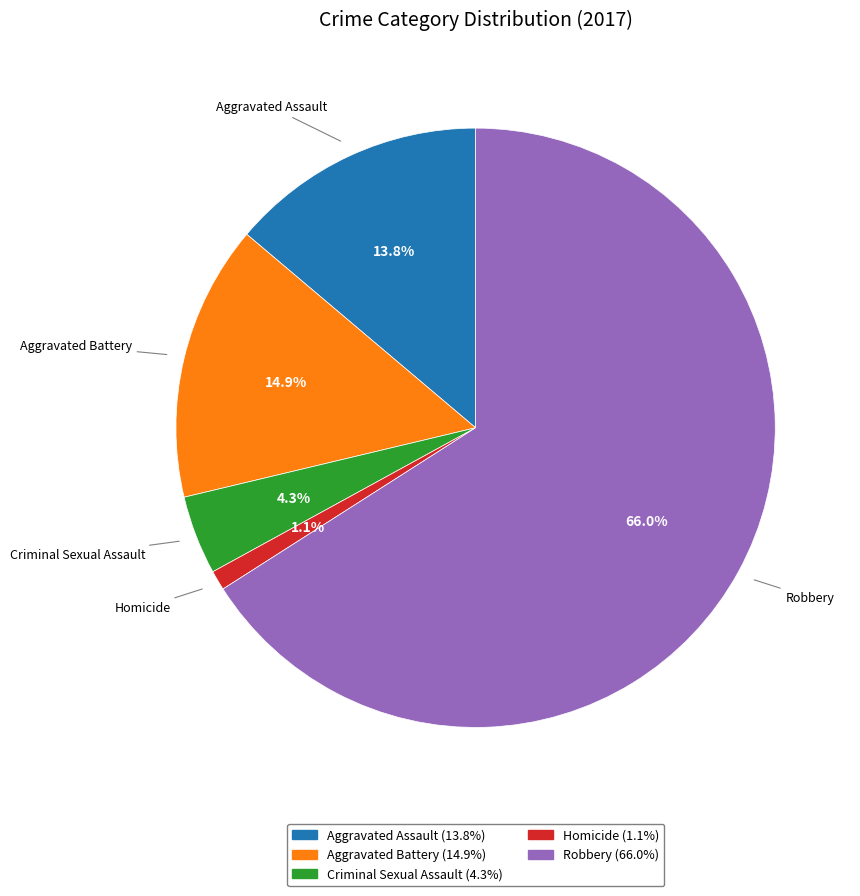

Approximately how many times larger is the value at Aggravated Assault compared to Aggravated Battery?

0.9